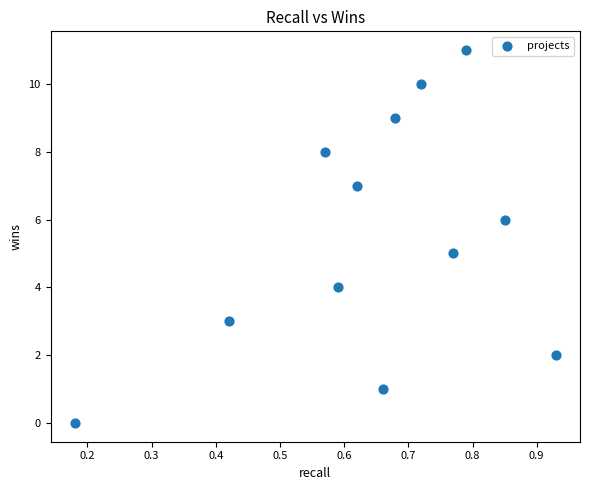

What is the average Y value?

6